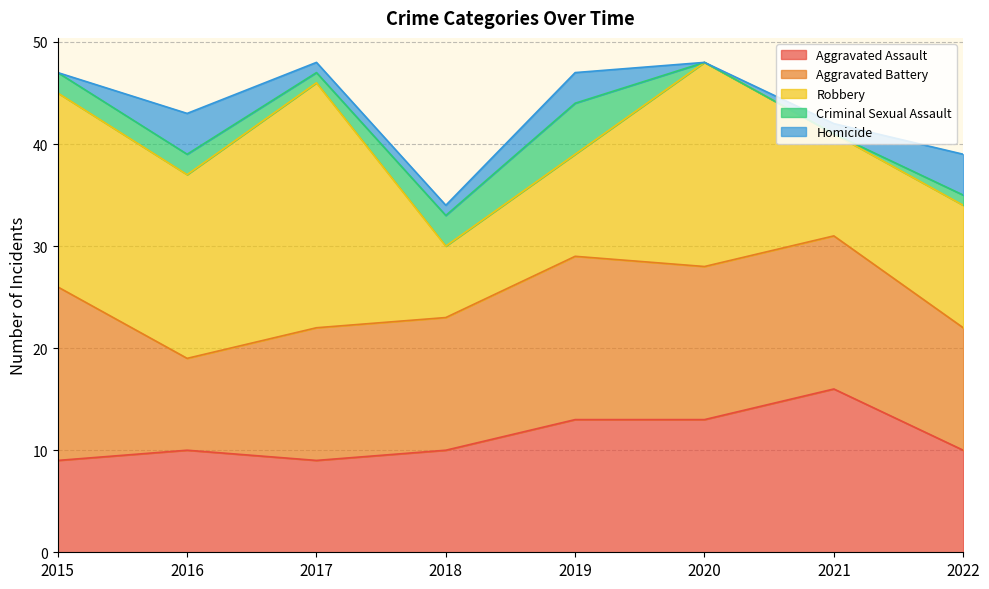

How many categories are shown in the chart?

8